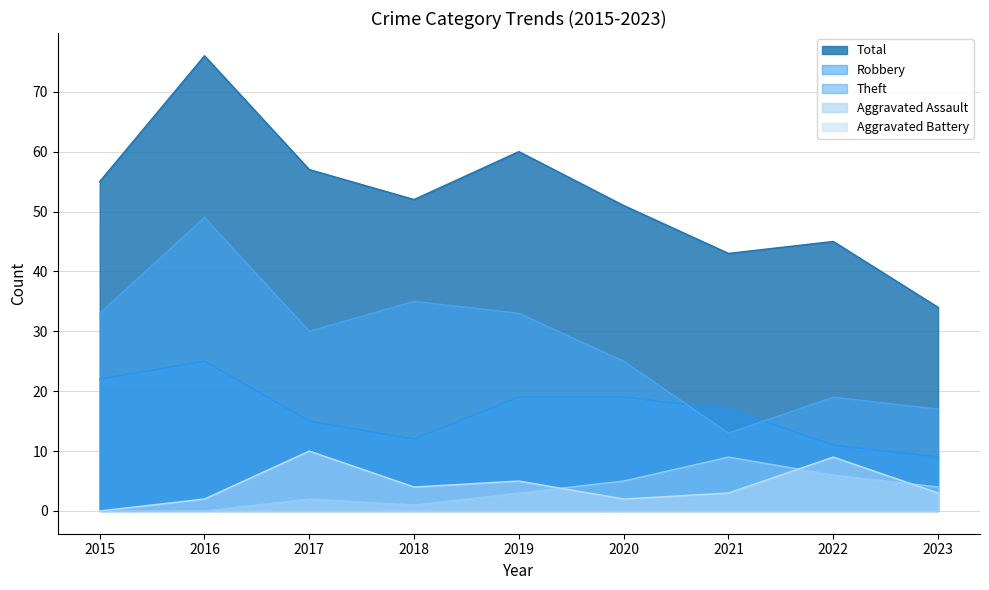

Does the chart have visible grid lines?

Yes